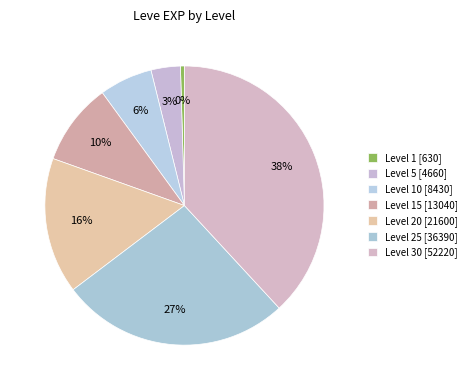

Count the number of slices in the pie.

7